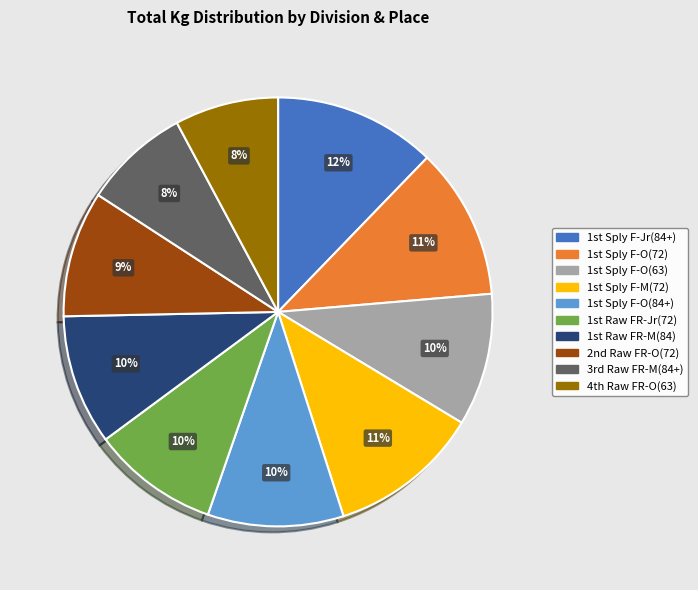

Is there a majority slice in this chart?

No